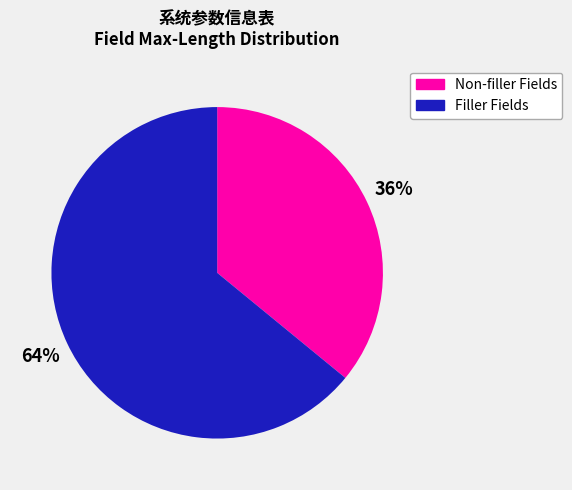

Which slice is the smallest?

Non-filler Fields